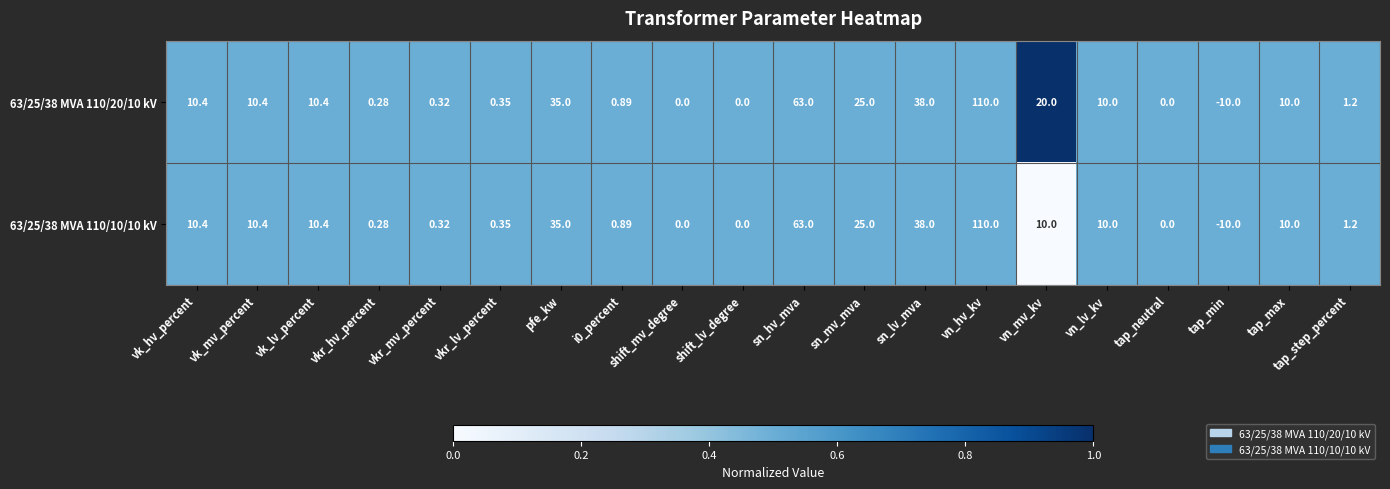

Which category has the highest value in the 63/25/38 MVA 110/10/10 kV series?

vn_hv_kv